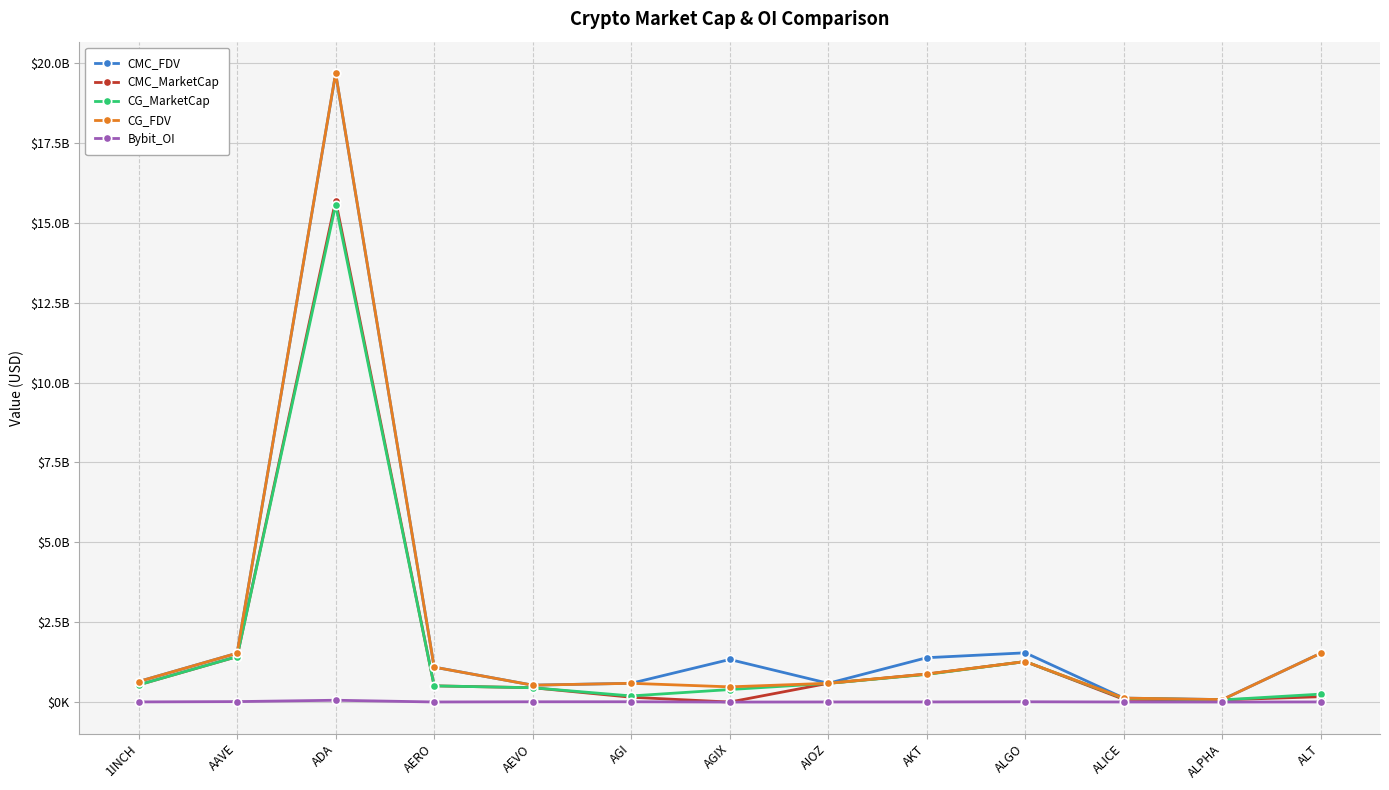

List the labels in order of CMC_MarketCap value, largest first.

ADA, AAVE, ALGO, AKT, AIOZ, 1INCH, AERO, AEVO, ALT, AGI, ALICE, ALPHA, AGIX